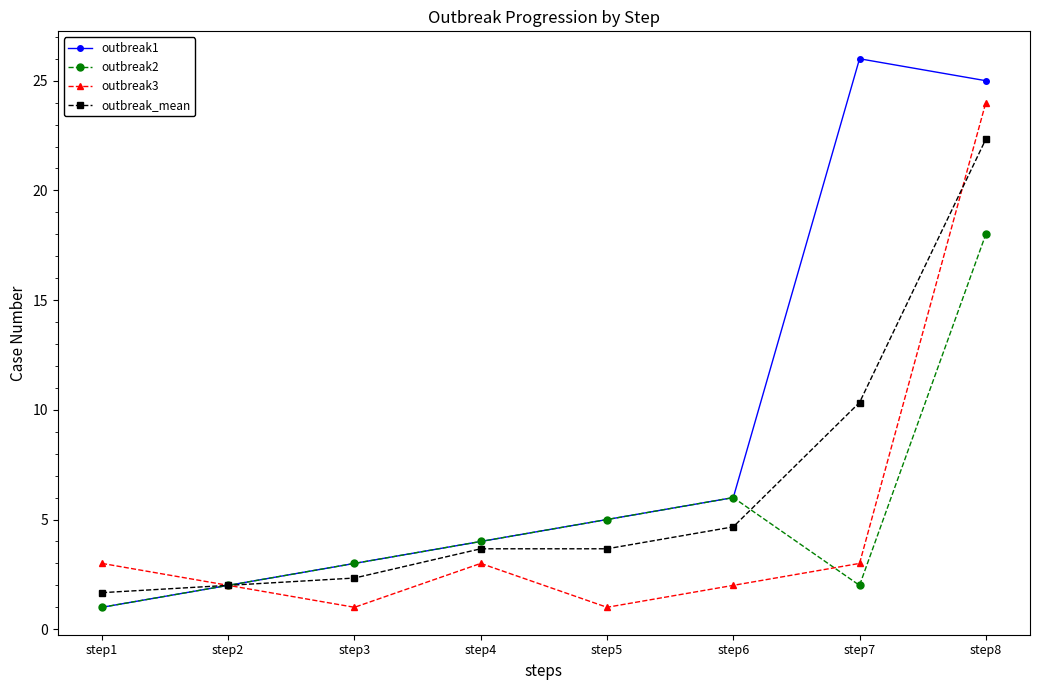

What is the value of the outbreak2 point at the 2nd from the left?

2.0